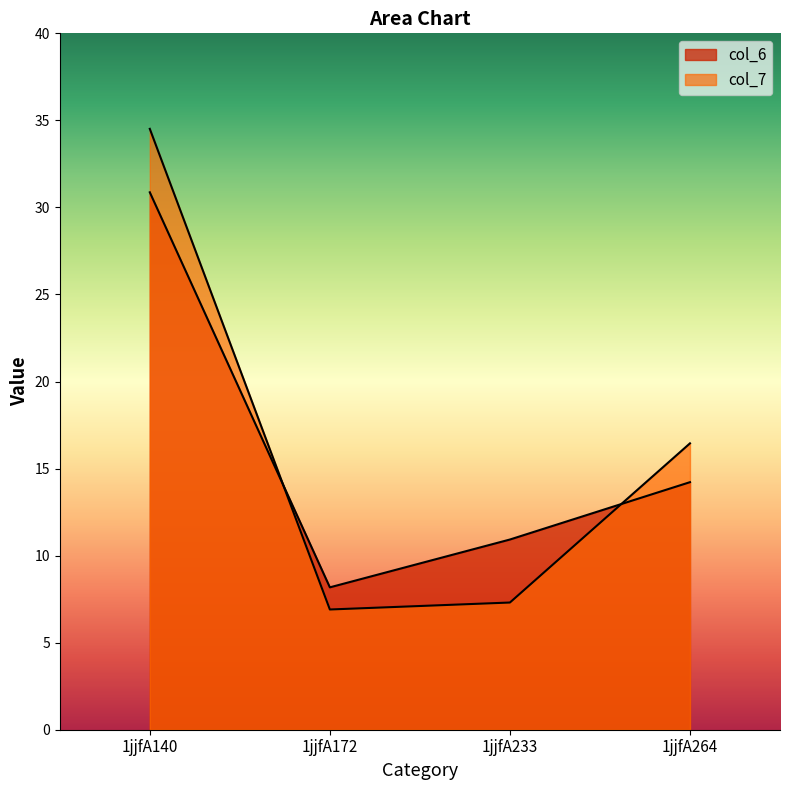

Which category has the lowest value across all series?

1jjfA172